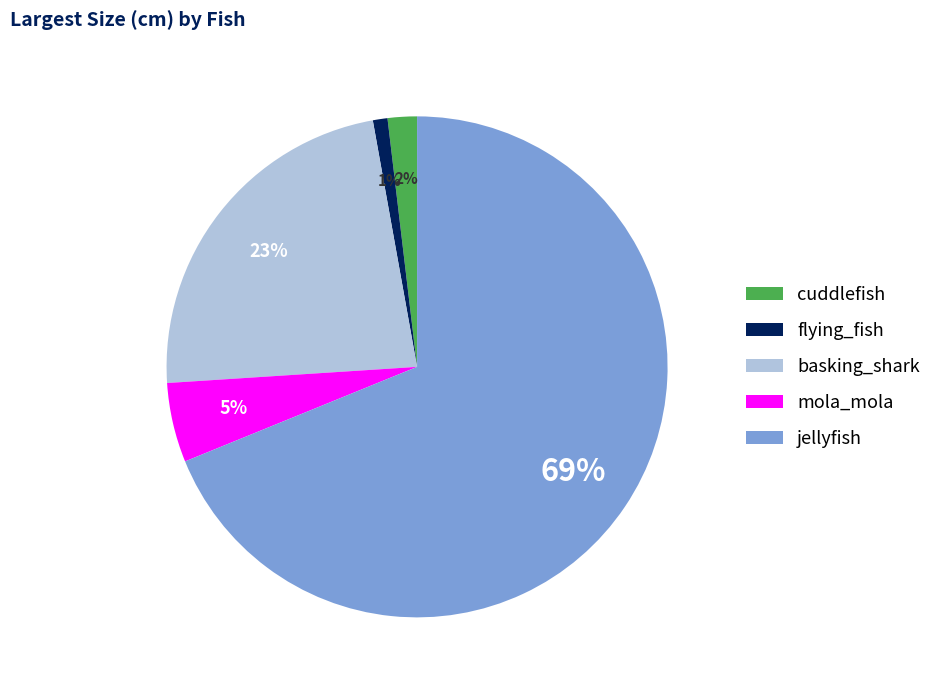

Which has a higher value, cuddlefish or basking_shark?

basking_shark